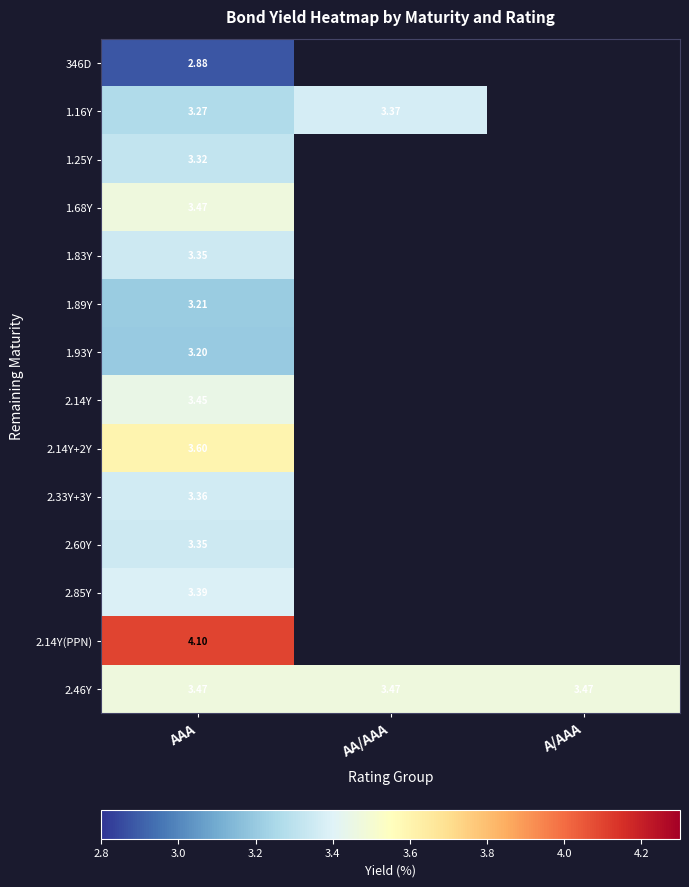

At which category is the sum across all series the highest?

AAA